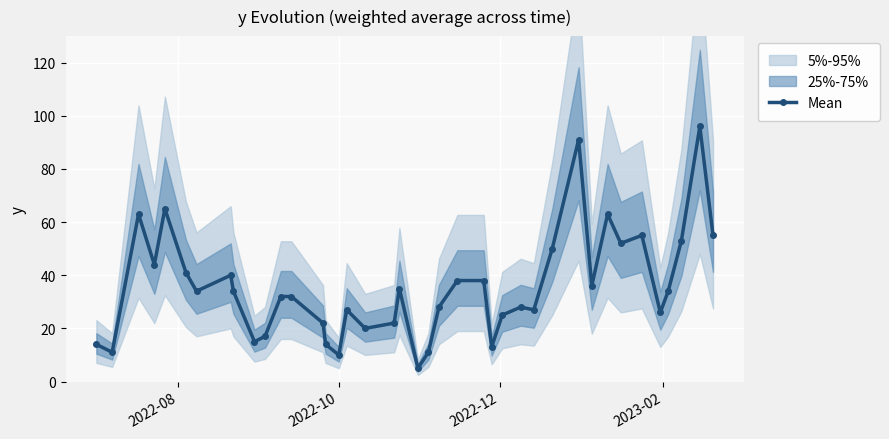

What is the highest value of the Mean series?

96